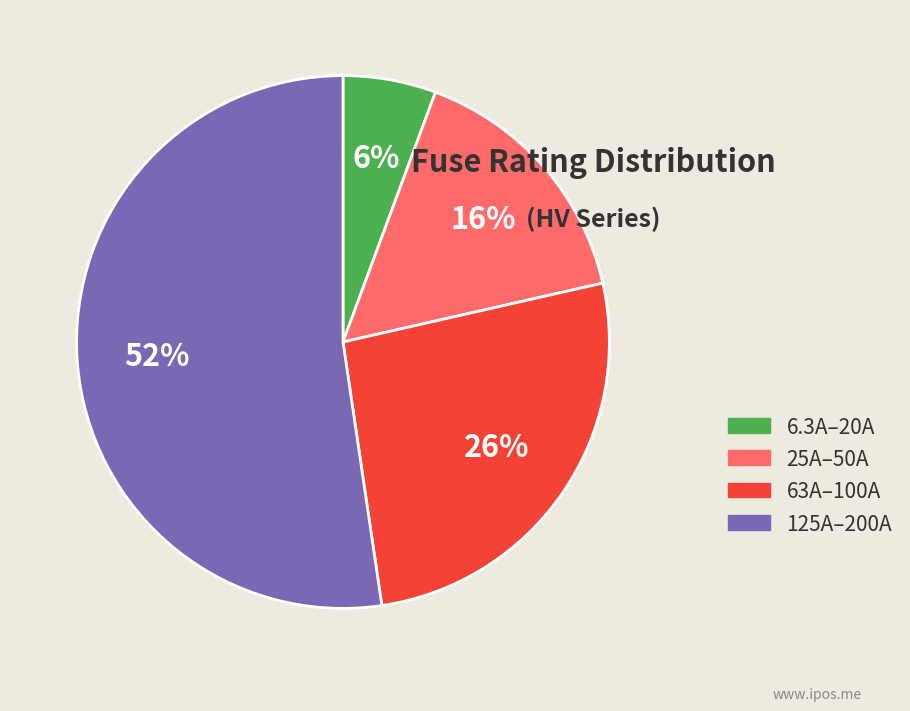

To the nearest percent, what is the average slice percentage?

25%